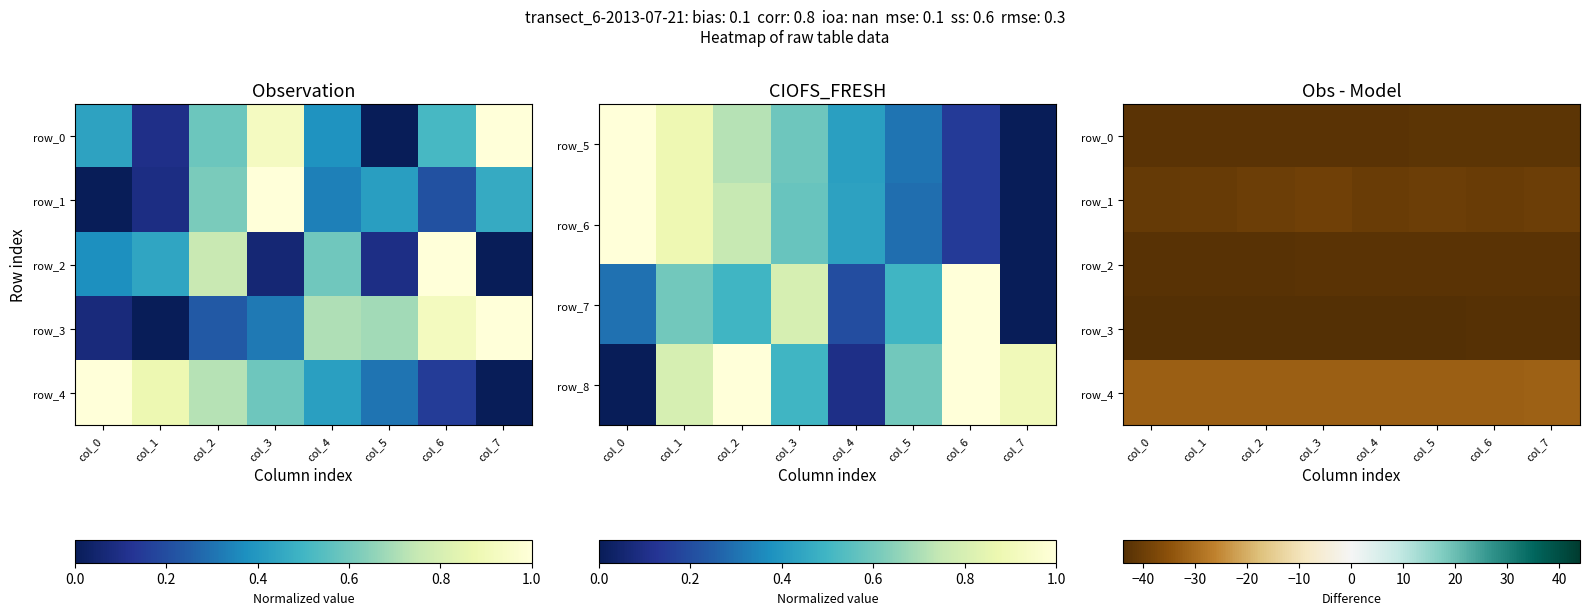

What is the greatest value displayed?

-32.3